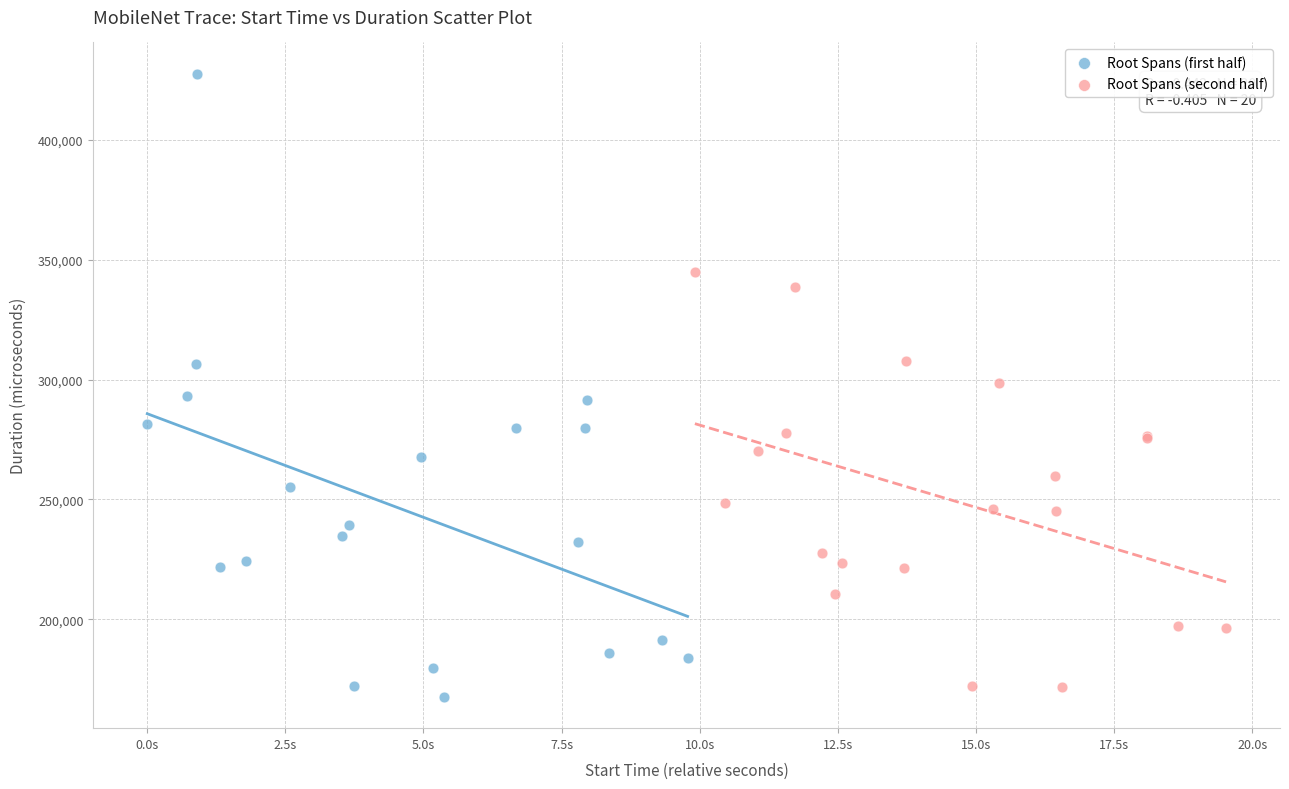

Which series has the widest spread of Y values?

Root Spans (first half)